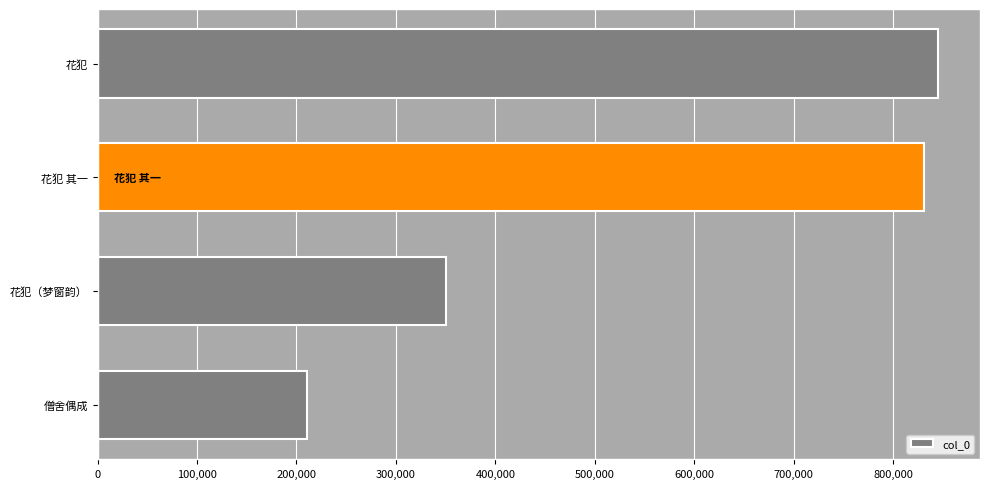

Reading bottom to top, what are all the values shown in this chart?

210362	350498	831292	845160